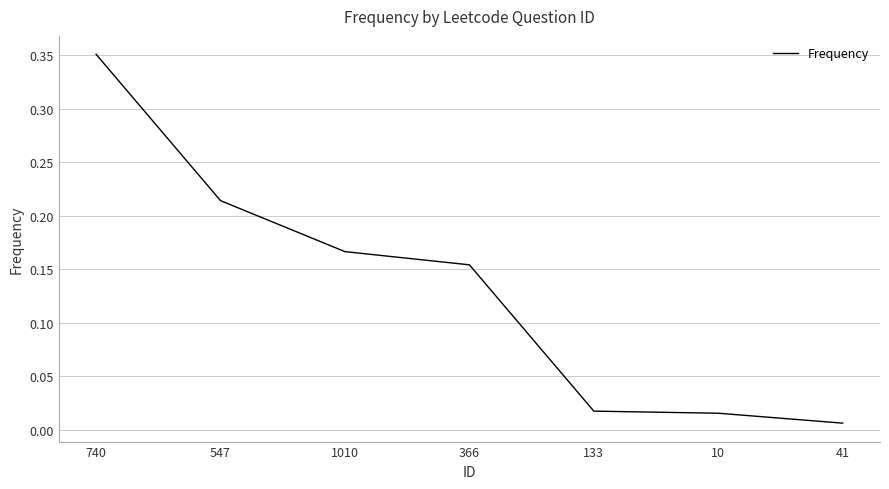

The value at 366 is 0.1. True or false?

False